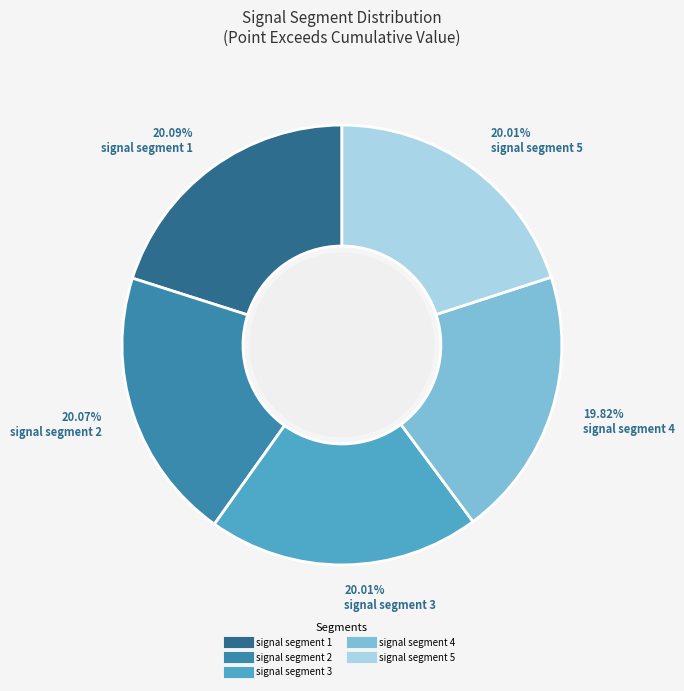

What percentage is the signal segment 4 slice, to the nearest percent?

20%